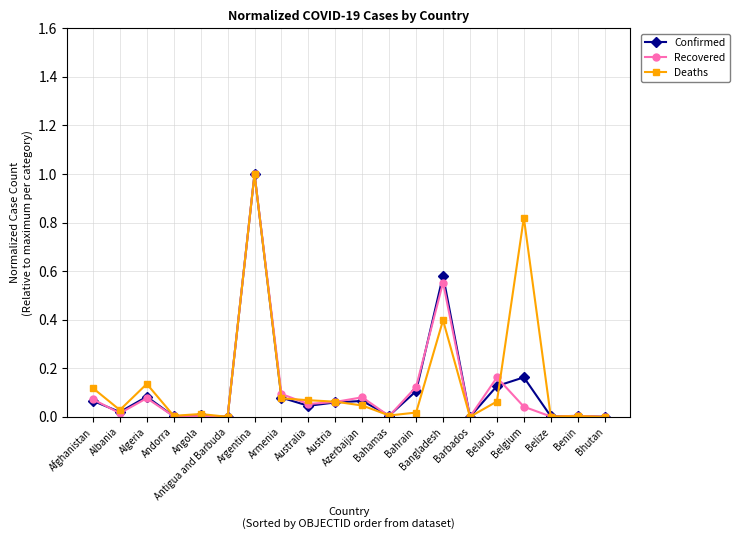

What position from the left is Armenia?

8